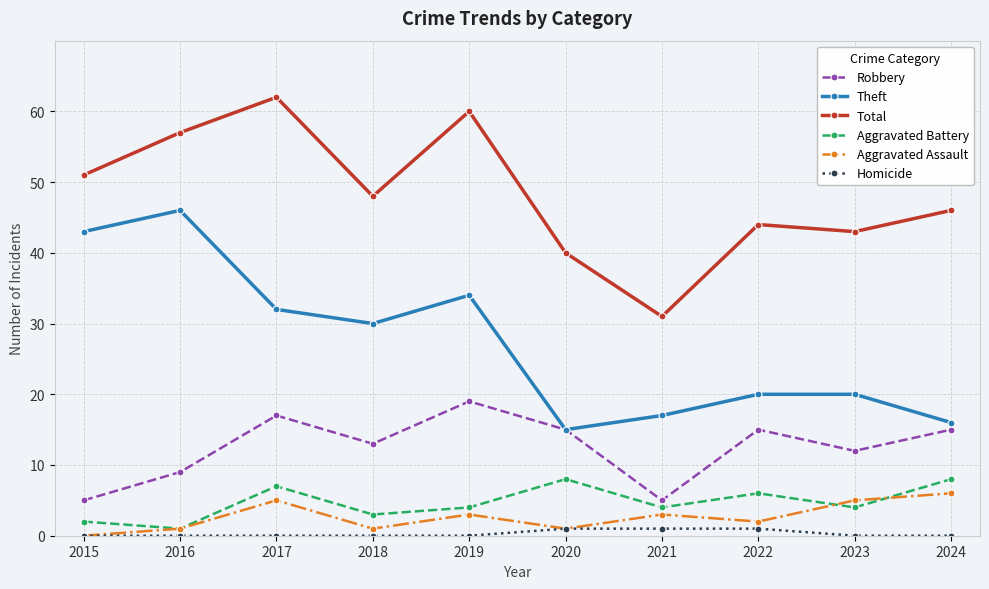

What is the difference between the highest and lowest values at 2016?

57